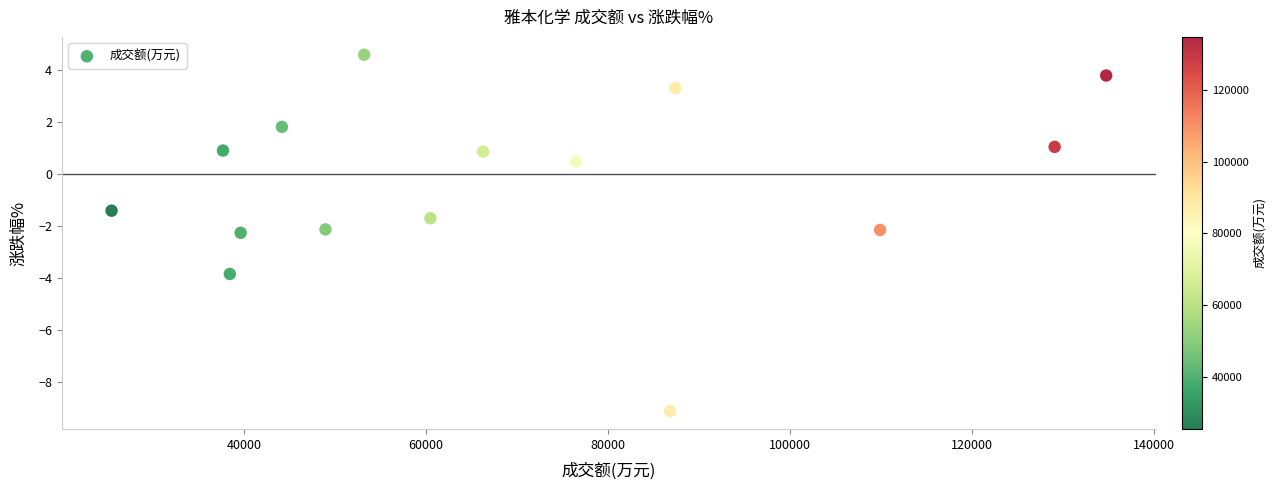

What is the range of Y values (max minus min)?

13.7